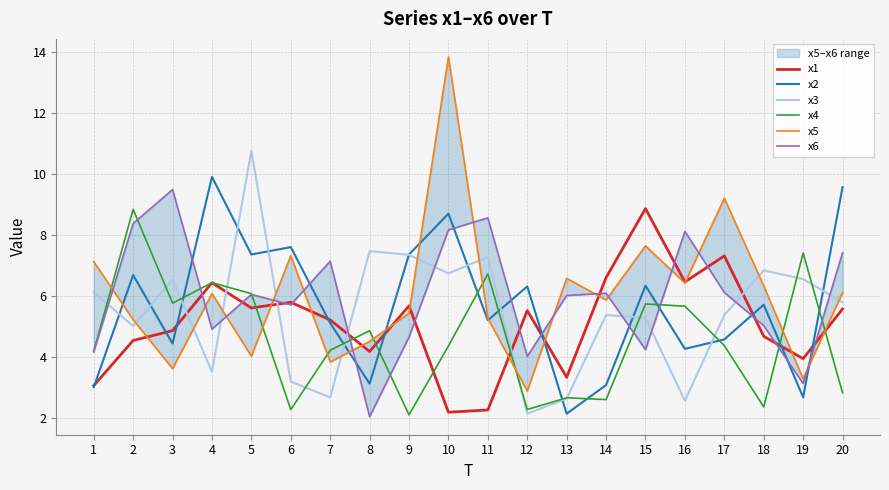

In x1, how many points are lower than both neighbors (excluding endpoints)?

6